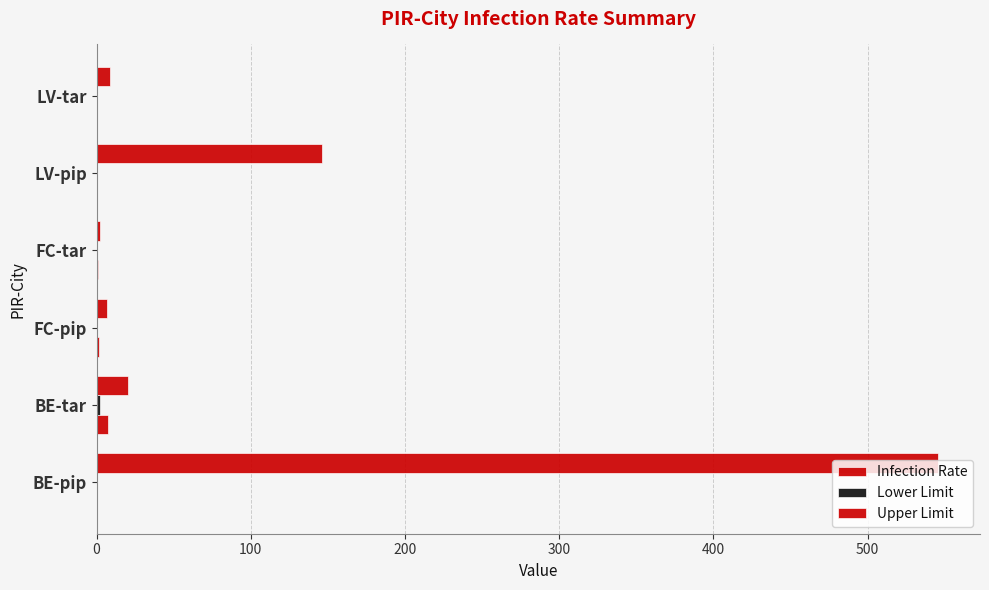

How many categories are shown in the chart?

6